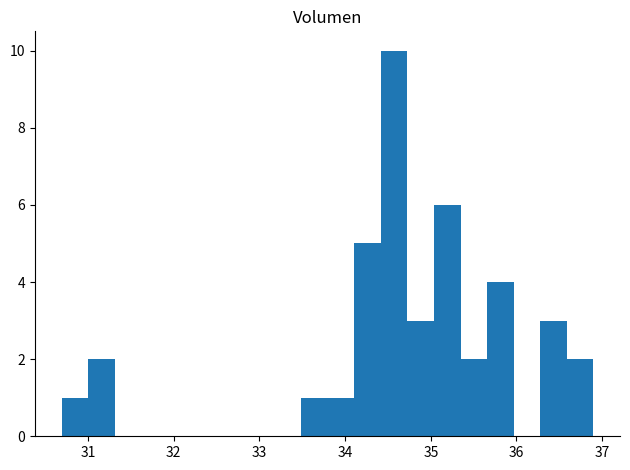

Around what value on the x-axis is the tallest bar? Give the approximate position of its centre, as read against the axis.

34.6